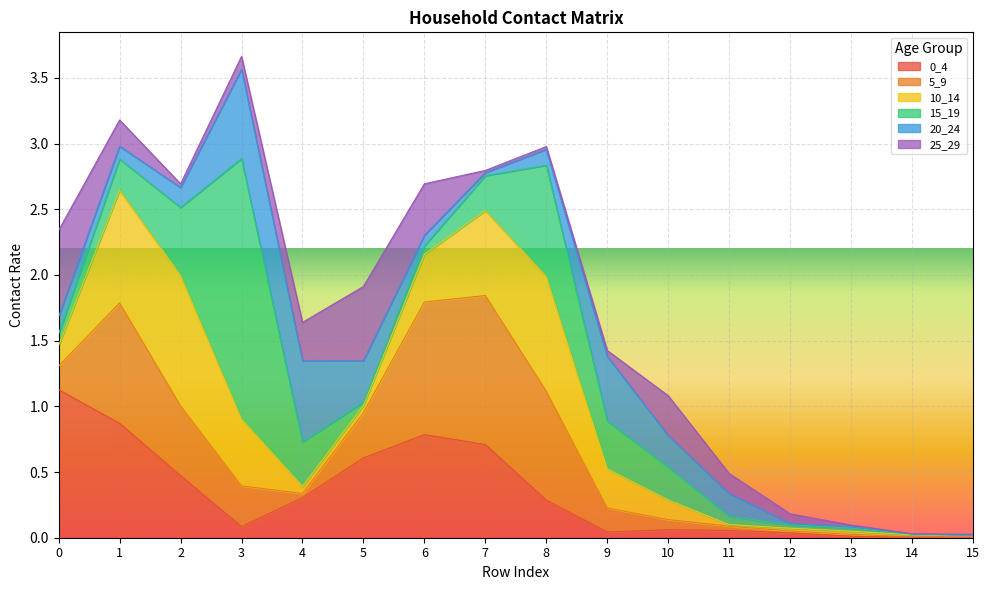

True or false: 0_4 has a value of 0.5 at 6.

False